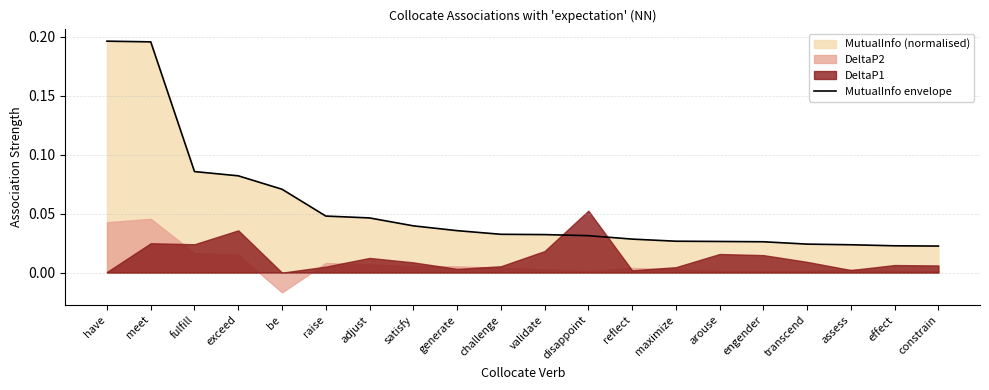

True or false: the data shows 0.0 at satisfy.

False